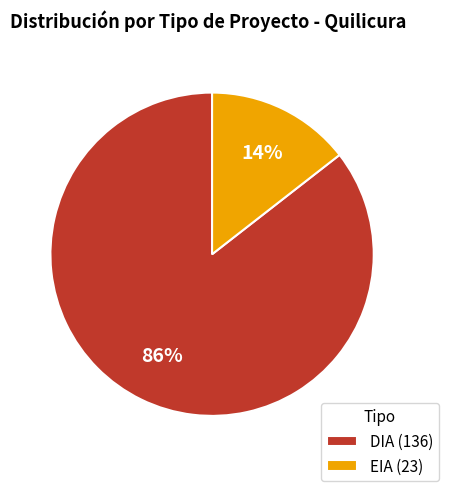

To the nearest percent, what is the combined percentage of EIA and DIA?

100%